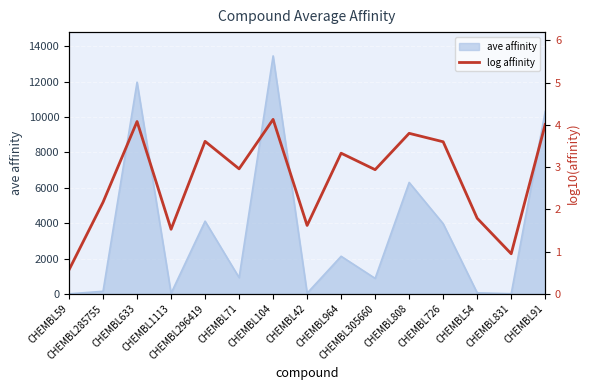

List the labels in order of value, smallest first.

CHEMBL59, CHEMBL831, CHEMBL1113, CHEMBL42, CHEMBL54, CHEMBL285755, CHEMBL305660, CHEMBL71, CHEMBL964, CHEMBL726, CHEMBL296419, CHEMBL808, CHEMBL91, CHEMBL633, CHEMBL104